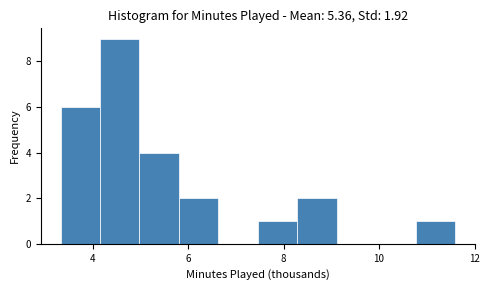

Reading left to right, list every bar in this chart as the range it spans on the x-axis followed by its height. Neither the bar edges nor the heights are printed on the chart, so give them approximately, as read against the axes.

3.4 to 4.2: 6
4.2 to 5.0: 9
5.0 to 5.8: 4
5.8 to 6.6: 2
6.6 to 7.4: 0
7.4 to 8.2: 1
8.2 to 9.2: 2
9.2 to 10.0: 0
10.0 to 10.8: 0
10.8 to 11.6: 1